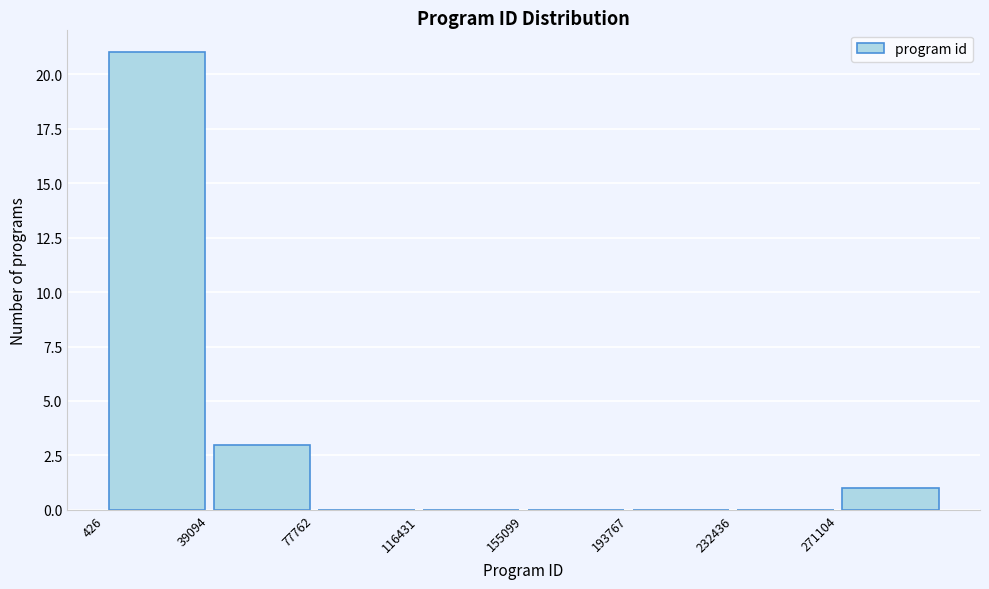

Reading left to right, list every bar in this chart as the range it spans on the x-axis followed by its height. Neither the bar edges nor the heights are printed on the chart, so give them approximately, as read against the axes.

0 to 40000: 21
40000 to 80000: 3
80000 to 115000: 0
115000 to 155000: 0
155000 to 195000: 0
195000 to 230000: 0
230000 to 270000: 0
270000 to 310000: 1